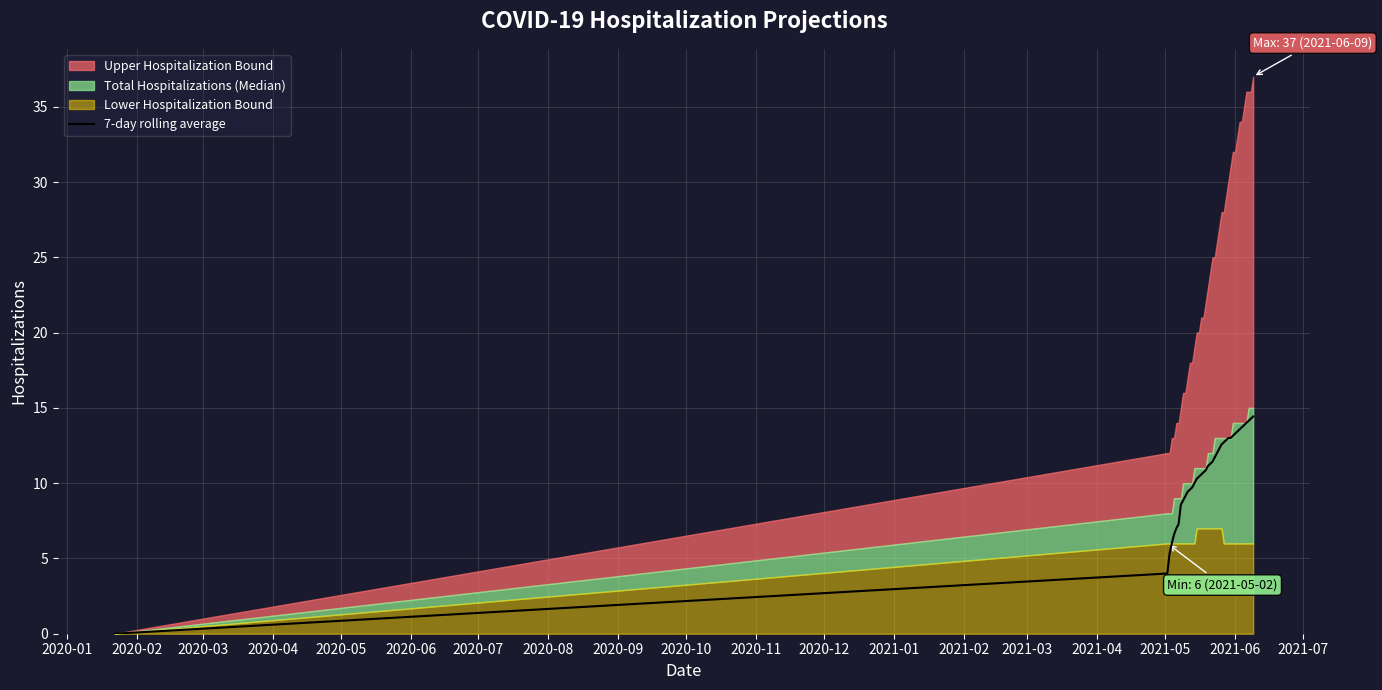

Does the chart have visible grid lines?

Yes